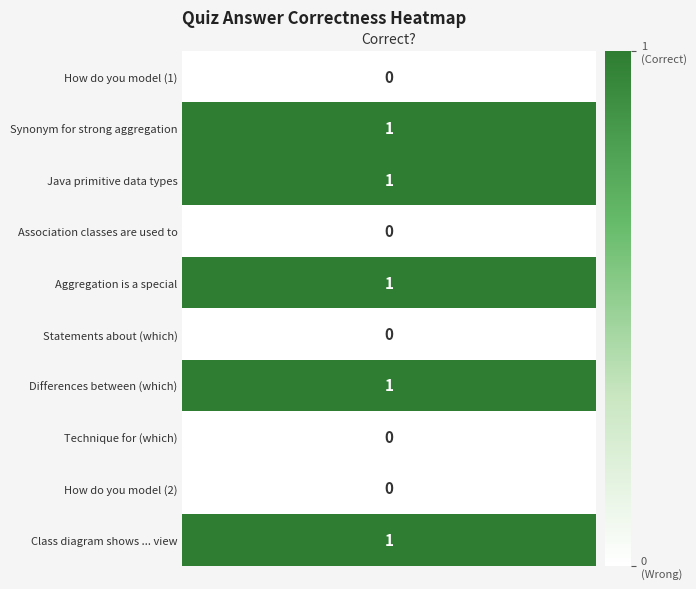

What is the sum of the values at Java primitive data types and How do you model (1)?

1